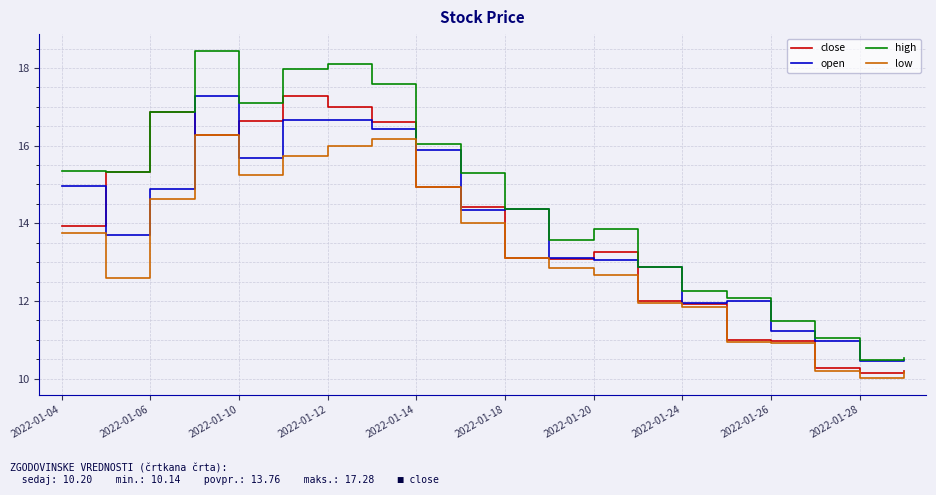

Which series has the largest total across all categories?

high